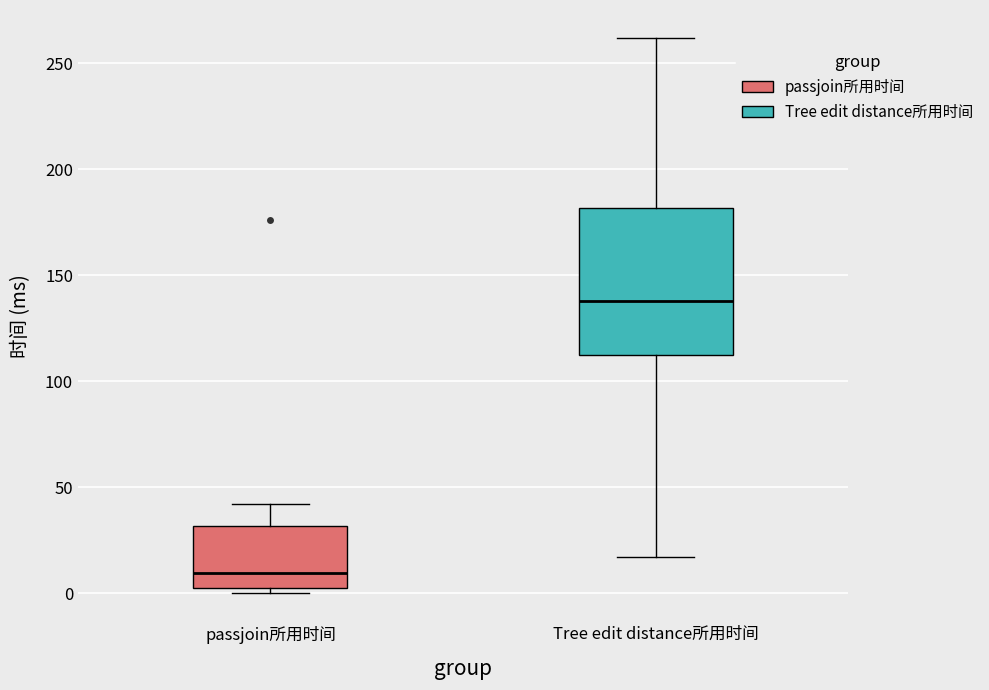

Which box's median line is the highest?

Tree edit distance所用时间